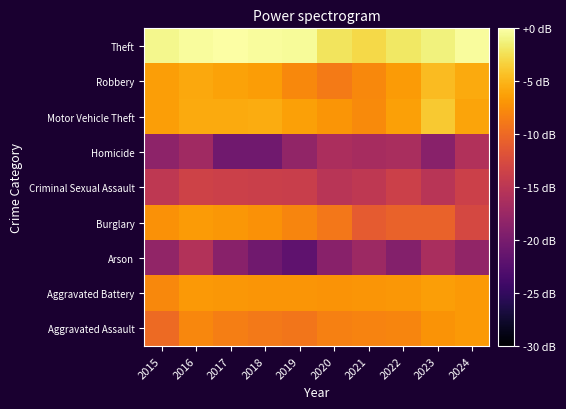

Reading left to right, transcribe all the data shown in this chart.

Aggravated Assault: 2015=-9.9	2016=-8.0	2017=-8.5	2018=-8.8	2019=-9.1	2020=-8.4	2021=-8.1	2022=-8.0	2023=-7.1	2024=-6.8
Aggravated Battery: 2015=-7.8	2016=-6.7	2017=-6.9	2018=-7.0	2019=-7.0	2020=-7.1	2021=-7.0	2022=-6.8	2023=-6.4	2024=-6.7
Arson: 2015=-18.1	2016=-15.6	2017=-18.8	2018=-20.6	2019=-21.8	2020=-18.8	2021=-17.3	2022=-19.2	2023=-16.4	2024=-18.1
Burglary: 2015=-7.1	2016=-6.6	2017=-6.9	2018=-7.1	2019=-8.1	2020=-9.0	2021=-11.1	2022=-10.5	2023=-10.5	2024=-12.8
Criminal Sexual Assault: 2015=-14.7	2016=-13.4	2017=-13.7	2018=-13.8	2019=-13.9	2020=-15.1	2021=-14.7	2022=-13.7	2023=-15.1	2024=-13.7
Homicide: 2015=-18.5	2016=-17.1	2017=-20.6	2018=-20.6	2019=-18.1	2020=-16.2	2021=-16.6	2022=-16.4	2023=-18.8	2024=-15.8
Motor Vehicle Theft: 2015=-6.4	2016=-5.7	2017=-5.7	2018=-5.6	2019=-6.3	2020=-7.0	2021=-7.7	2022=-6.2	2023=-3.8	2024=-6.0
Robbery: 2015=-6.4	2016=-5.8	2017=-6.1	2018=-6.6	2019=-7.8	2020=-8.7	2021=-7.8	2022=-6.6	2023=-4.6	2024=-5.7
Theft: 2015=-0.7	2016=-0.3	2017=0.0	2018=-0.3	2019=-0.4	2020=-2.2	2021=-2.9	2022=-1.9	2023=-1.3	2024=-0.3